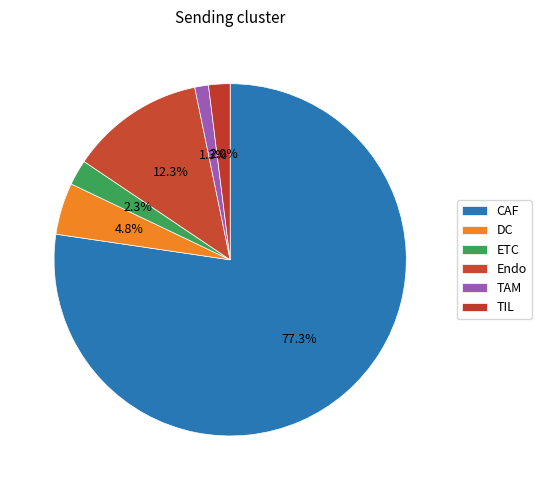

Count the number of slices in the pie.

6